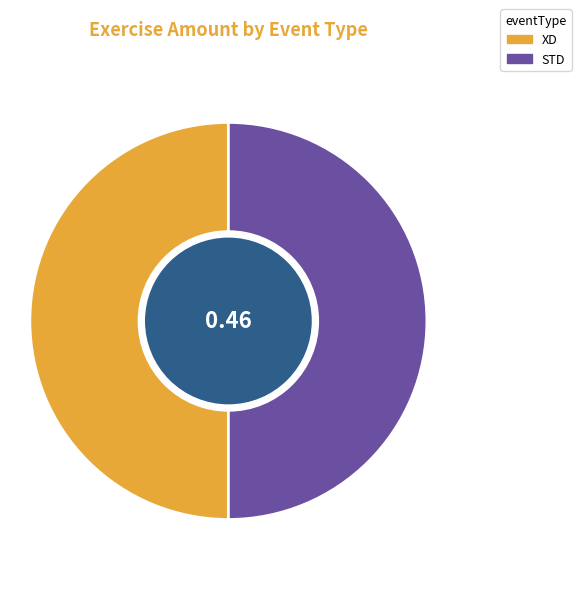

Combined, do STD and XD account for over 50%?

Yes